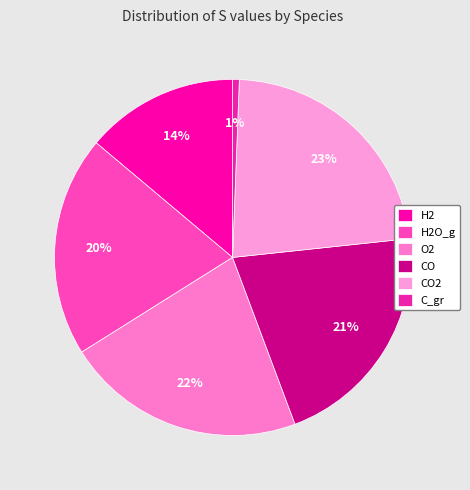

Which slice is the largest?

CO2